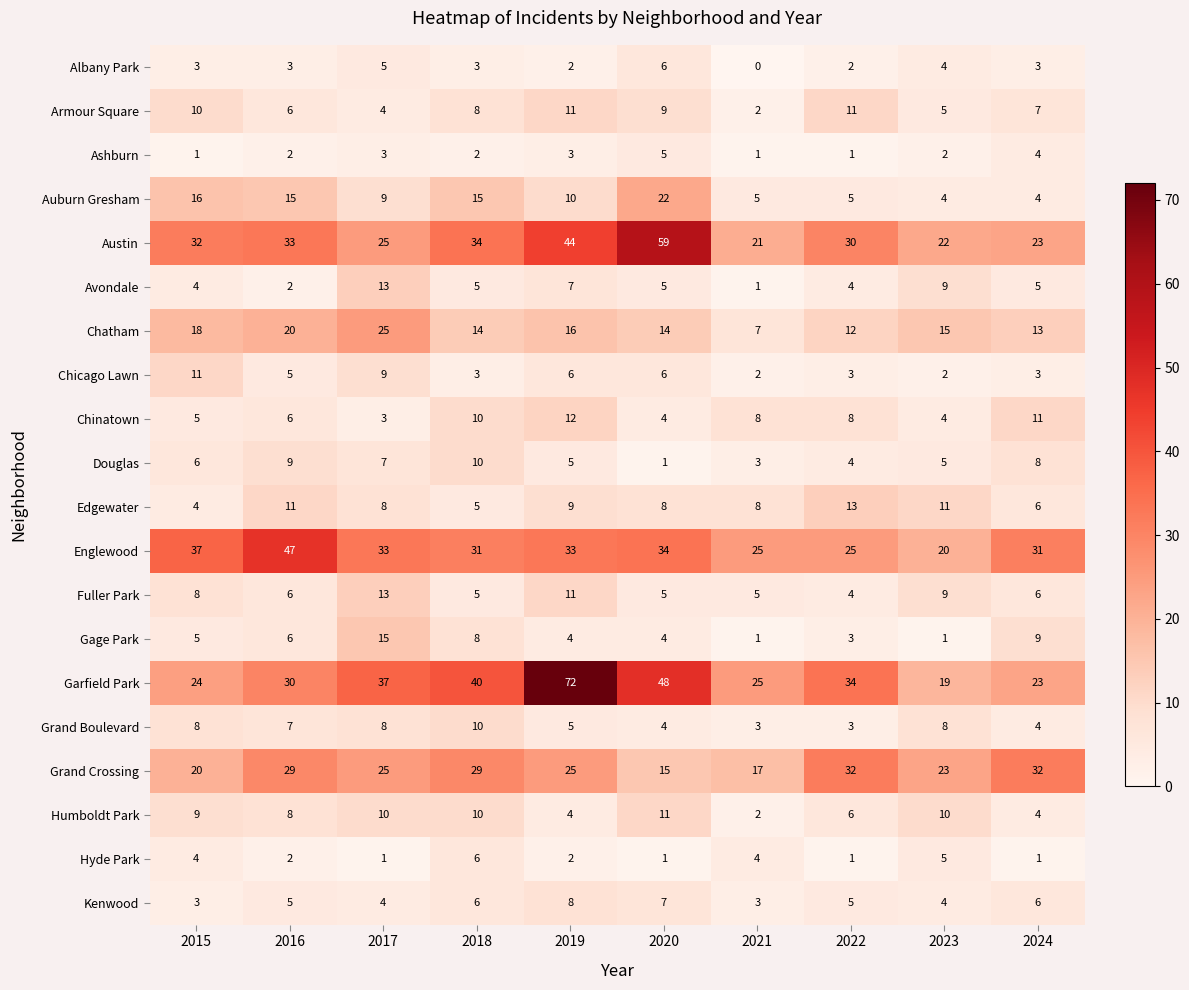

What is the average value of the Gage Park series?

6